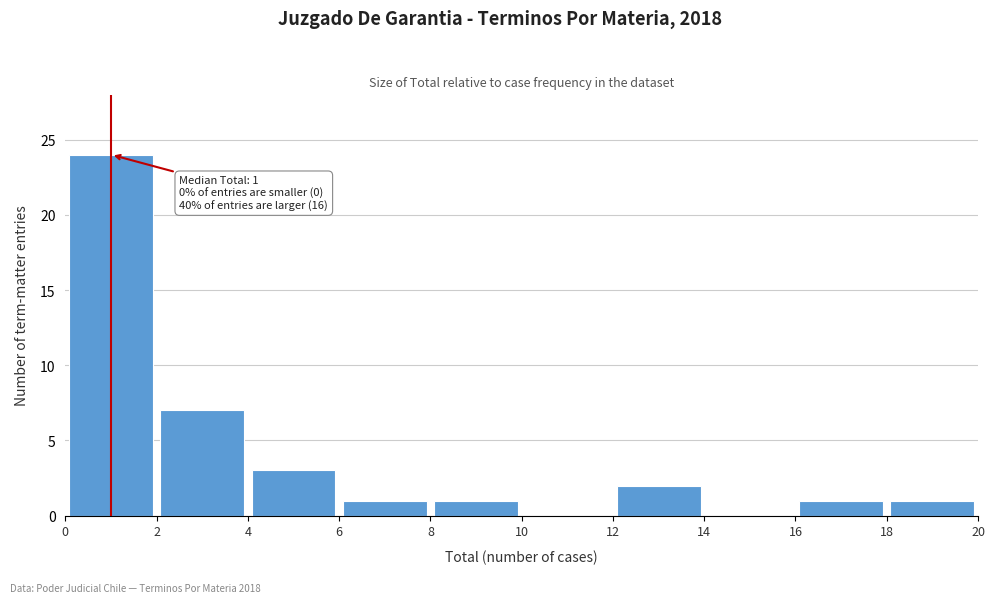

Which range on the x-axis has the tallest bar?

0 to 2